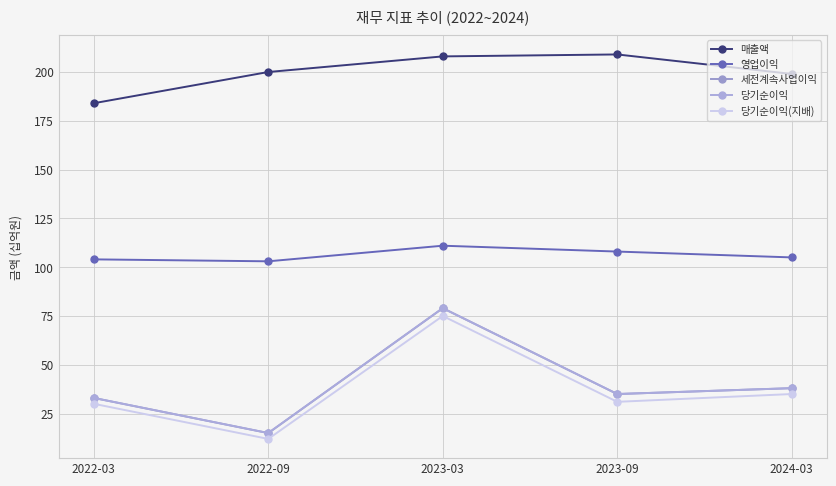

True or false: 당기순이익 has a value of 27 at 2024-03.

False